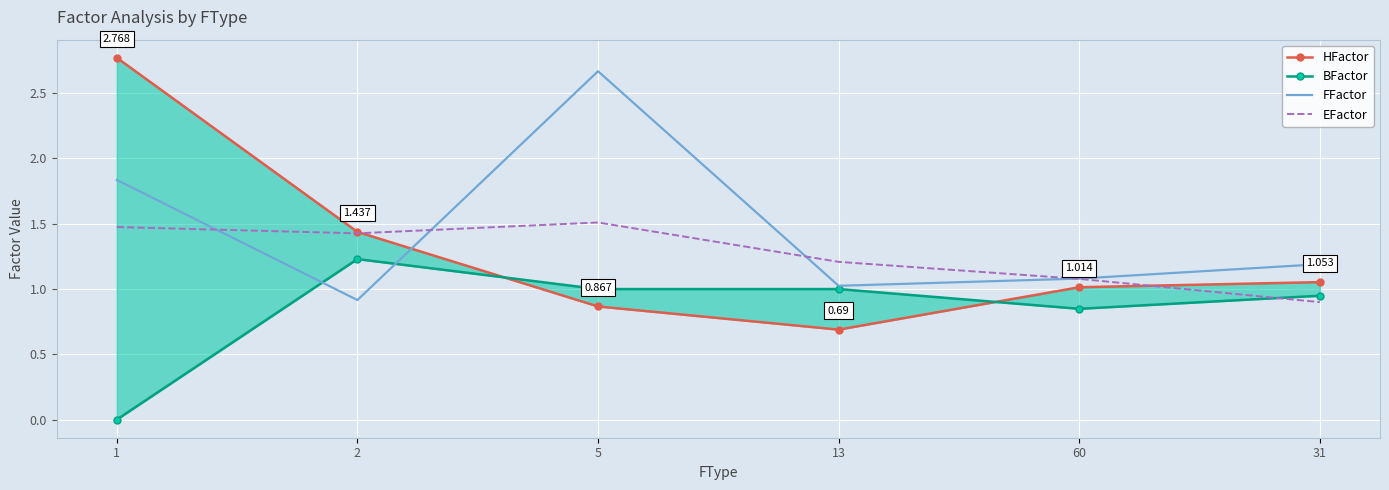

What is the label of the 3rd point from the left?

5